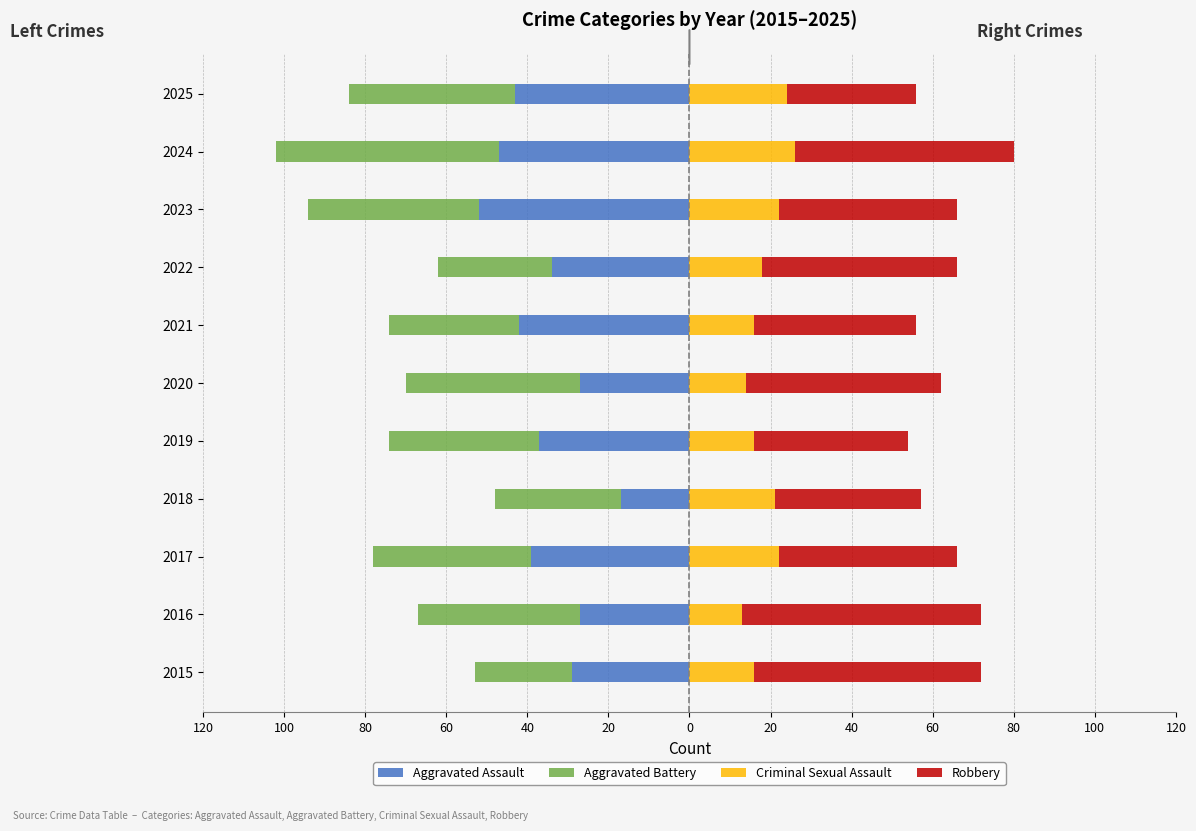

What are all the series names shown in the legend?

Aggravated Assault, Aggravated Battery, Criminal Sexual Assault, Robbery